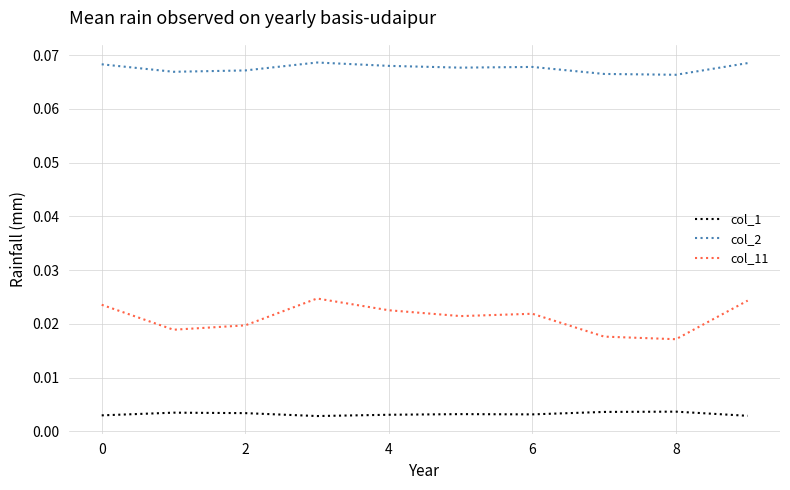

Rank the series by their average value, from lowest to highest.

col_1, col_11, col_2